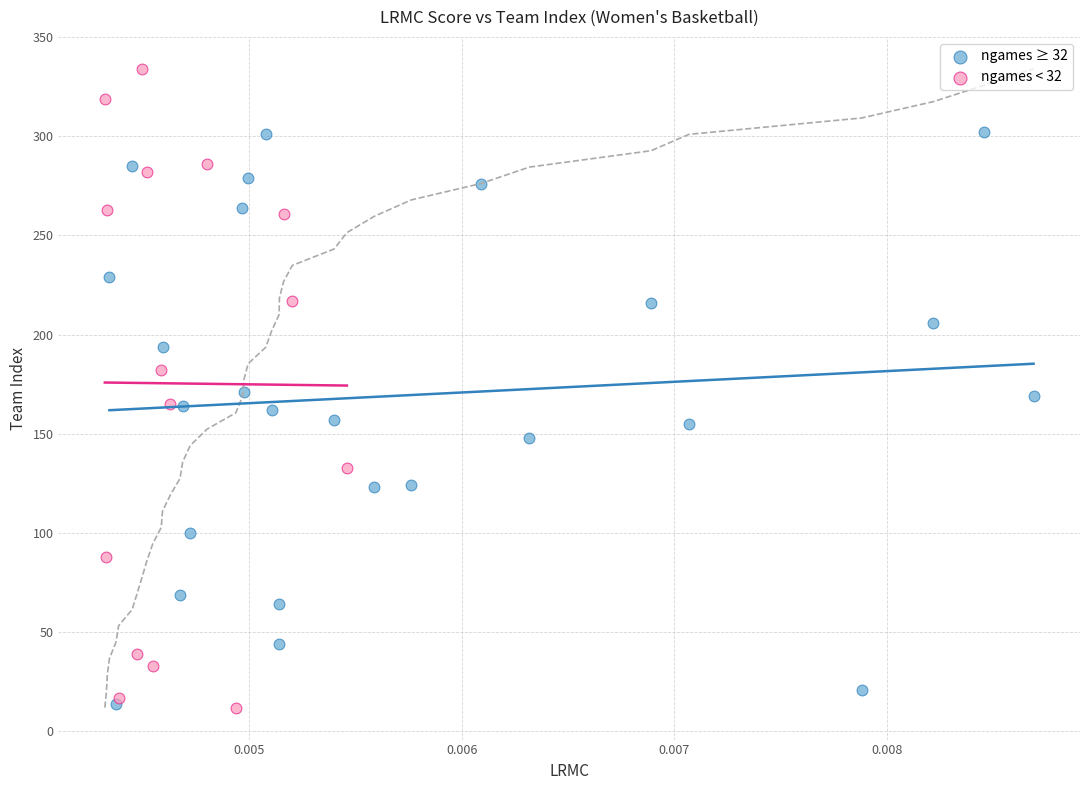

Which series has the largest Y range (max minus min)?

ngames < 32